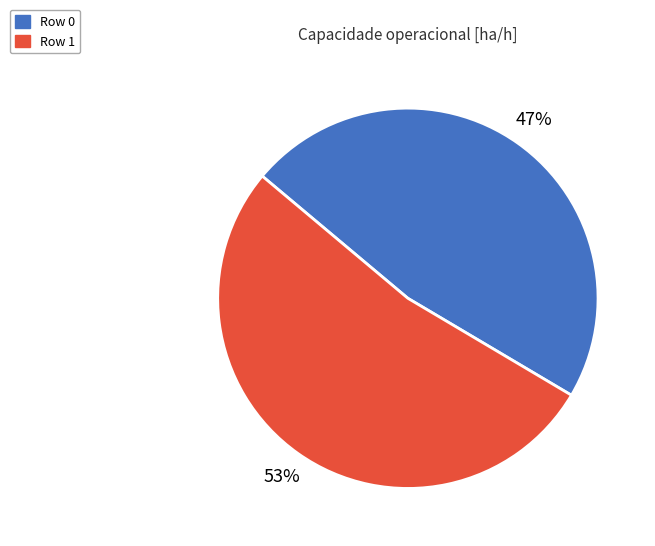

What percentage is the Row 0 slice, to the nearest percent?

47%